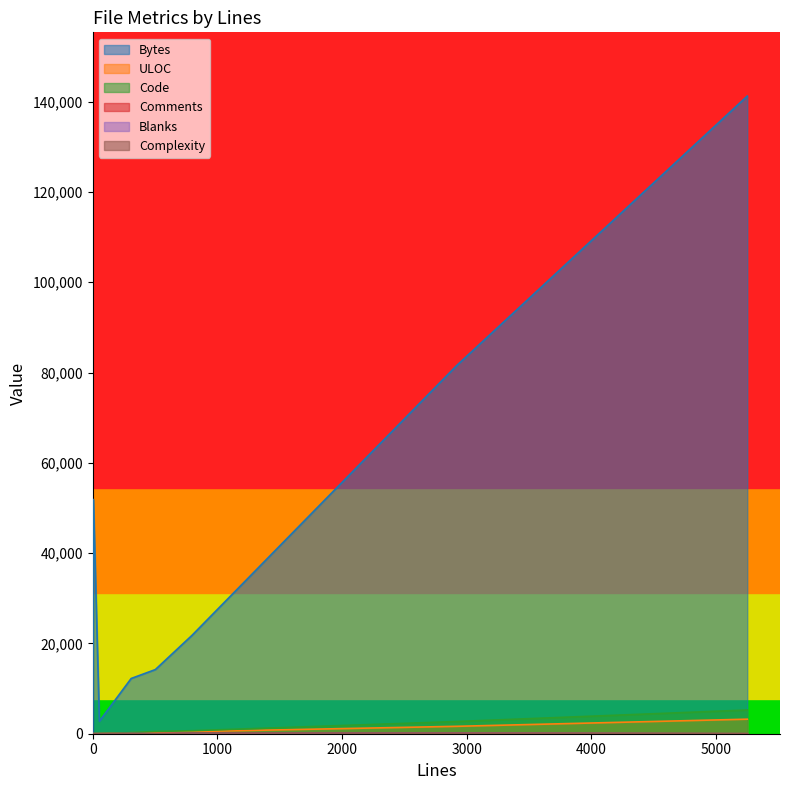

What is the maximum value shown in the chart?

141216